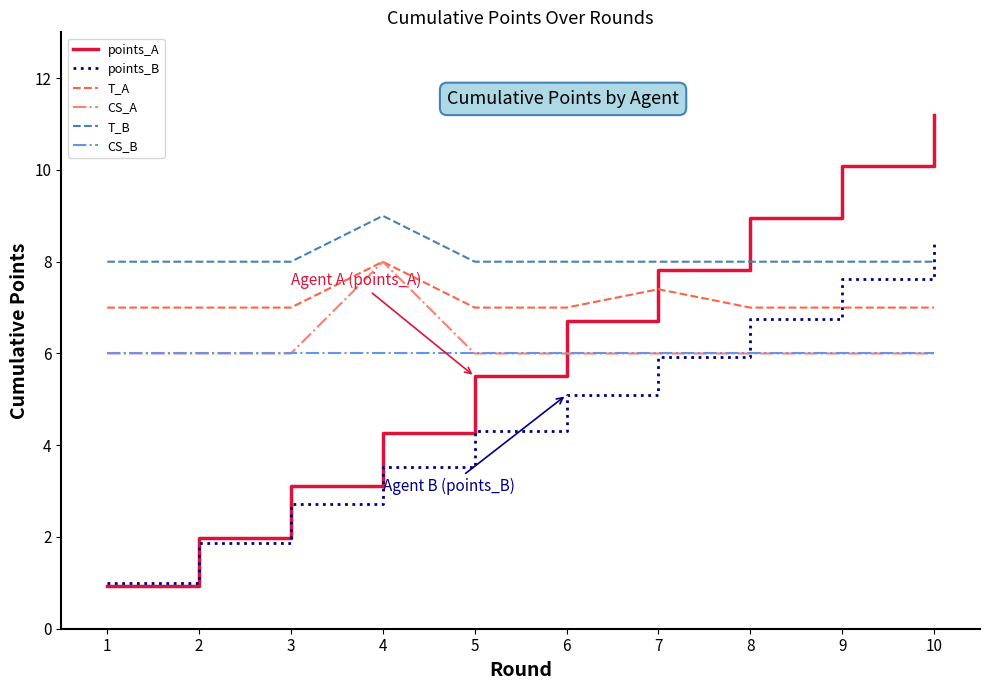

Between 2 and 10, which series saw the biggest shift?

points_A